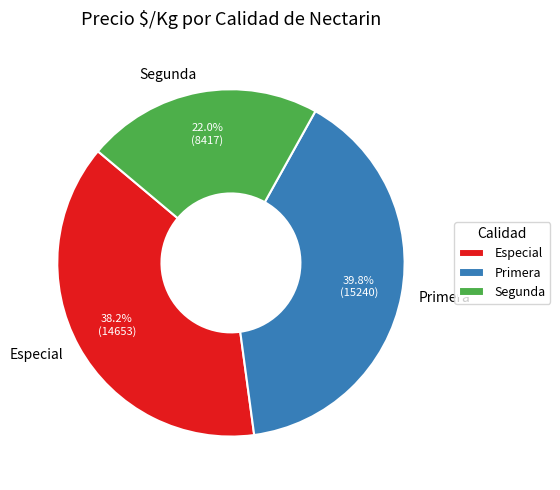

To the nearest percent, what is the difference between the largest and smallest slice percentages?

18%